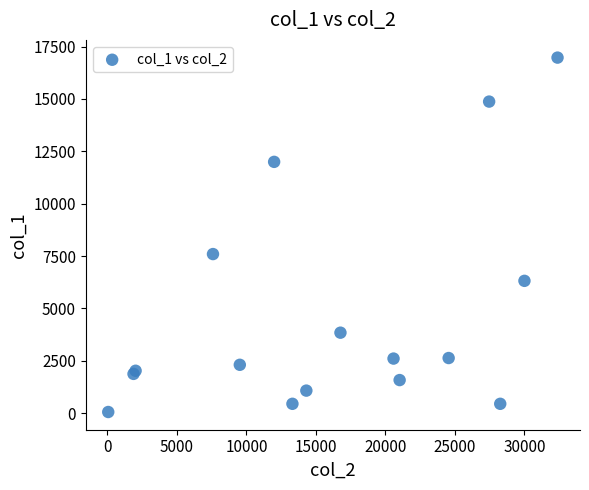

What Y value in the scatter plot is closest to 8513?

7594